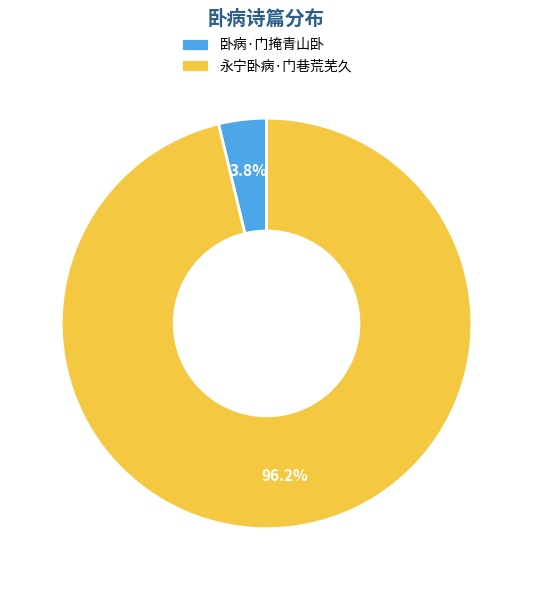

Do 卧病·门掩青山卧 and 永宁卧病·门巷荒芜久 together represent more than half of the pie?

Yes